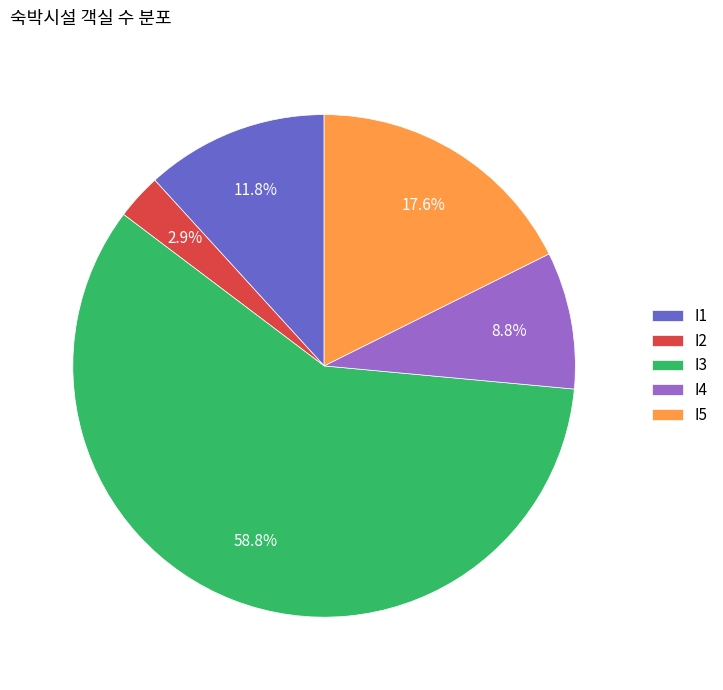

To the nearest percent, what is the average slice percentage?

20%